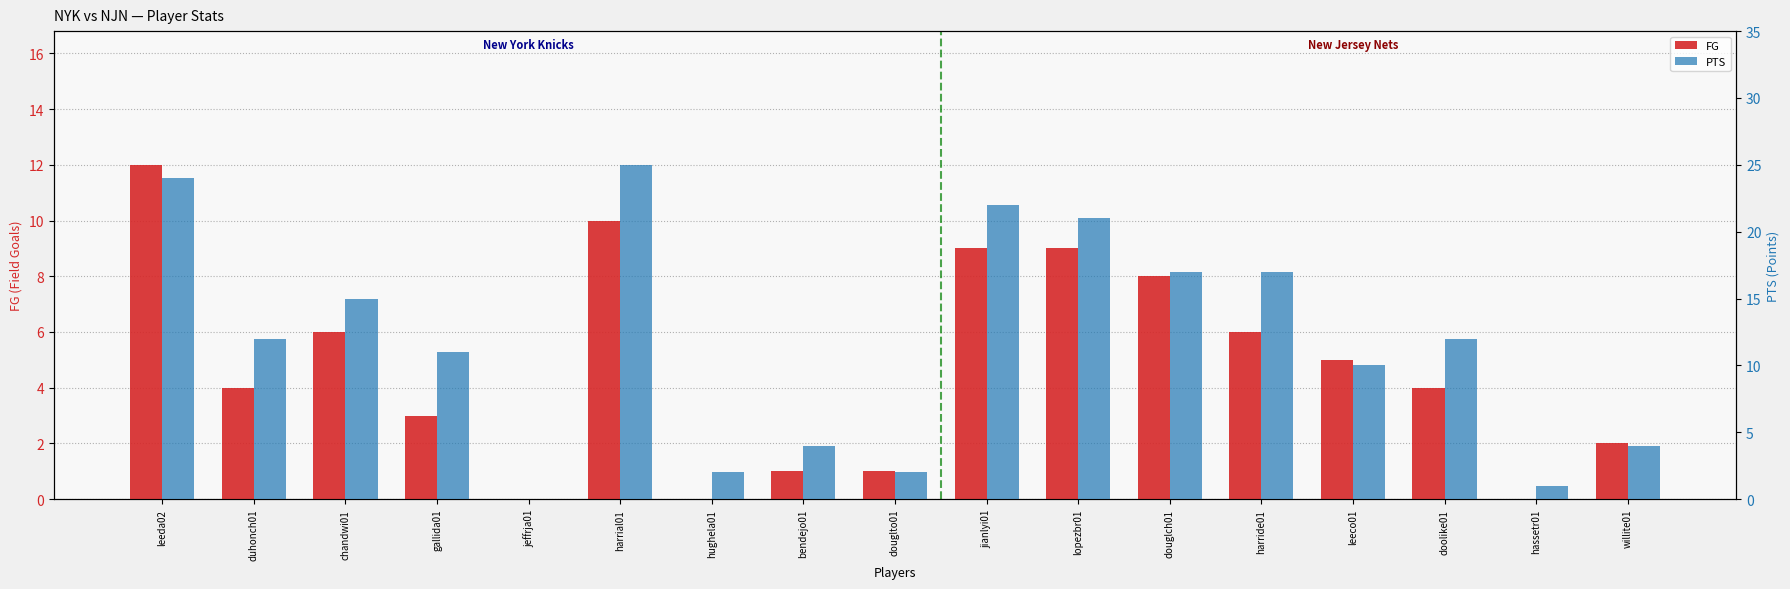

What is the spread (max minus min) of values at chandwi01?

9